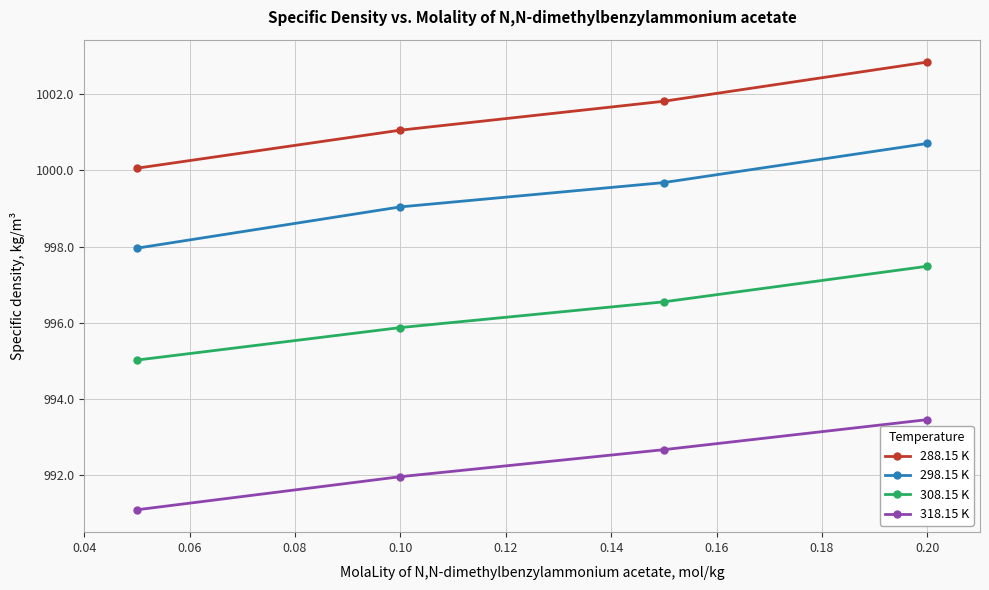

Which series has the largest range (max minus min)?

288.15 K